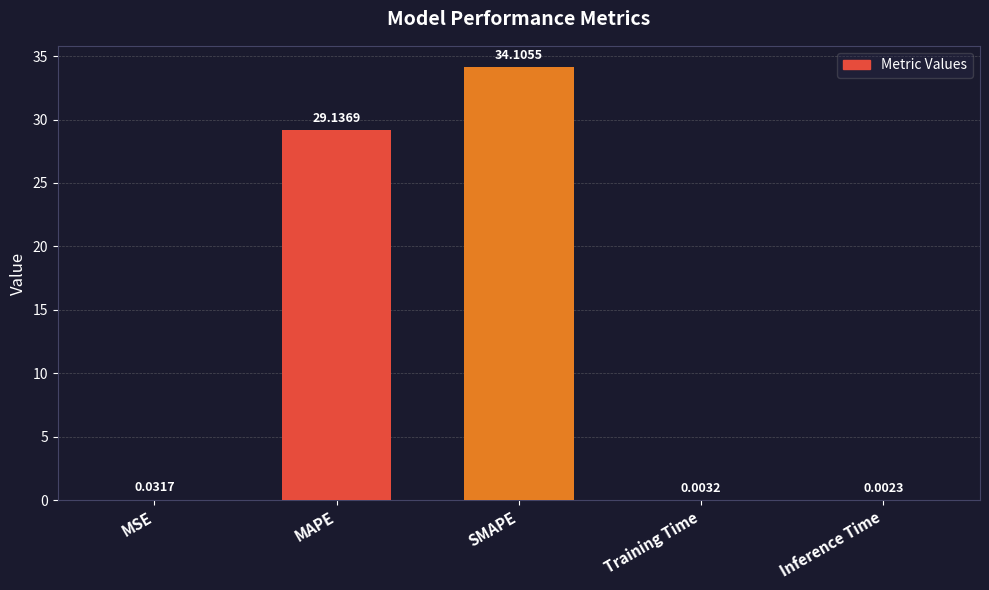

Which category has the highest value across all series?

SMAPE